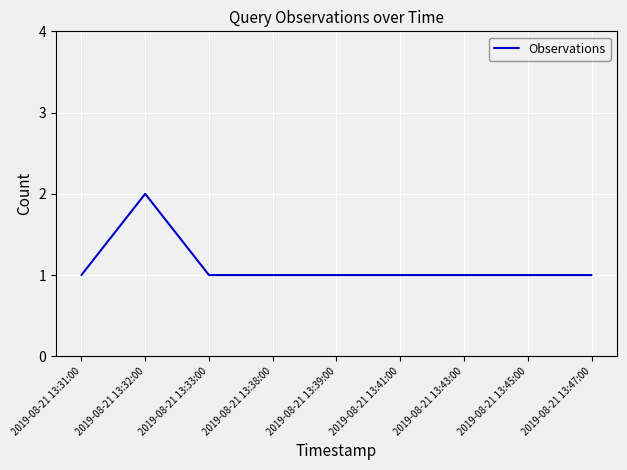

What is the ratio of the value at 2019-08-21 13:43:00 to the value at 2019-08-21 13:38:00?

1.0